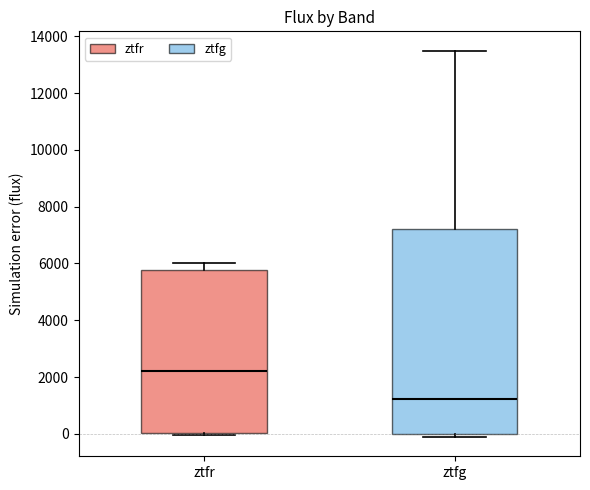

Reading left to right, transcribe this box plot: for each box, give where its median line is, the range the box spans, and where its two whiskers end, as read against the y-axis. The values are not printed on the chart, so give them approximately, as read against the axis.

ztfr: median 2200, box 0 to 5800, whiskers 0 to 6000
ztfg: median 1200, box 0 to 7200, whiskers -200 to 13400